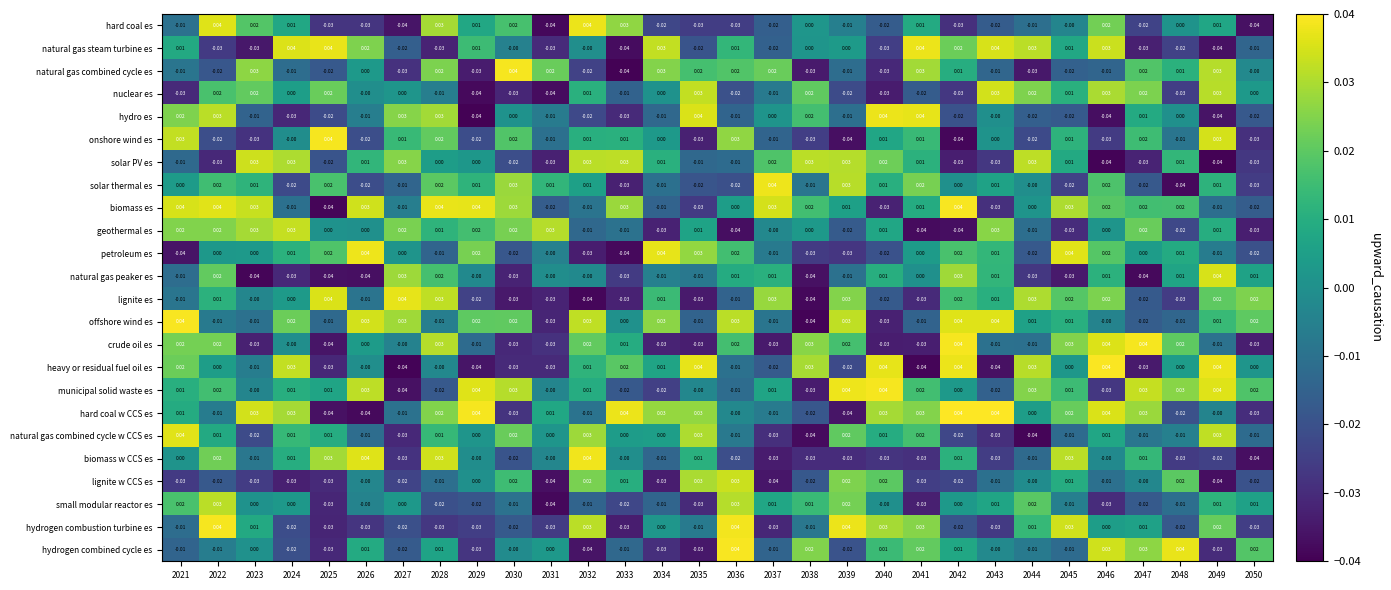

Which series changed the most between 2030 and 2044?

natural gas combined cycle es